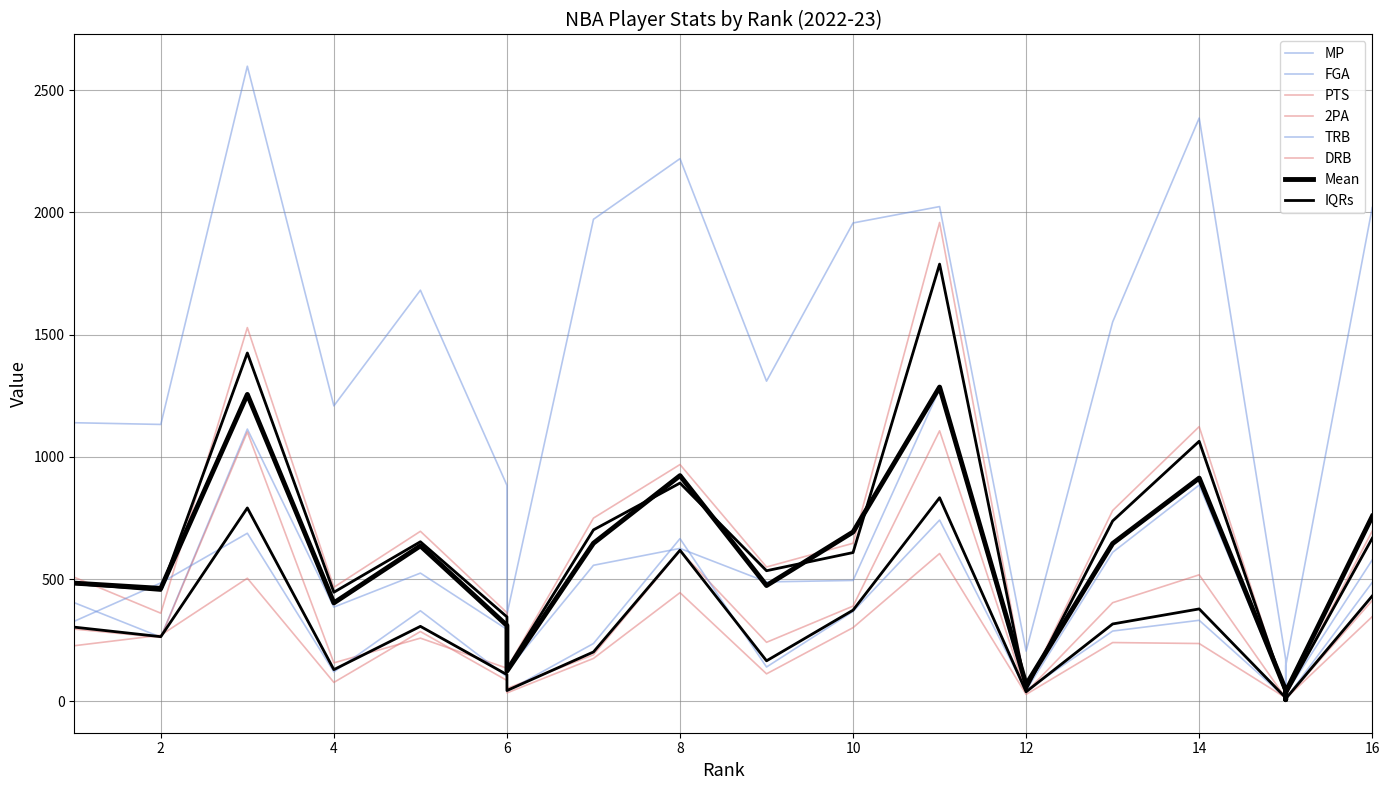

What is the total value across all series at 10?

4159